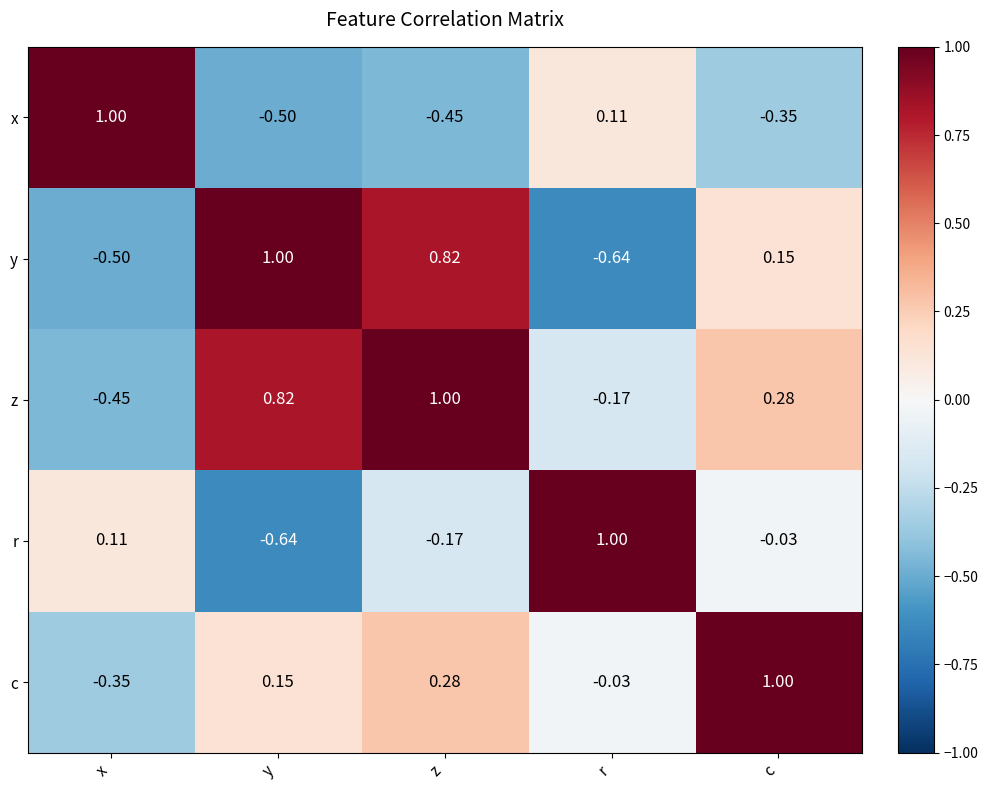

At which label does x reach its minimum?

y